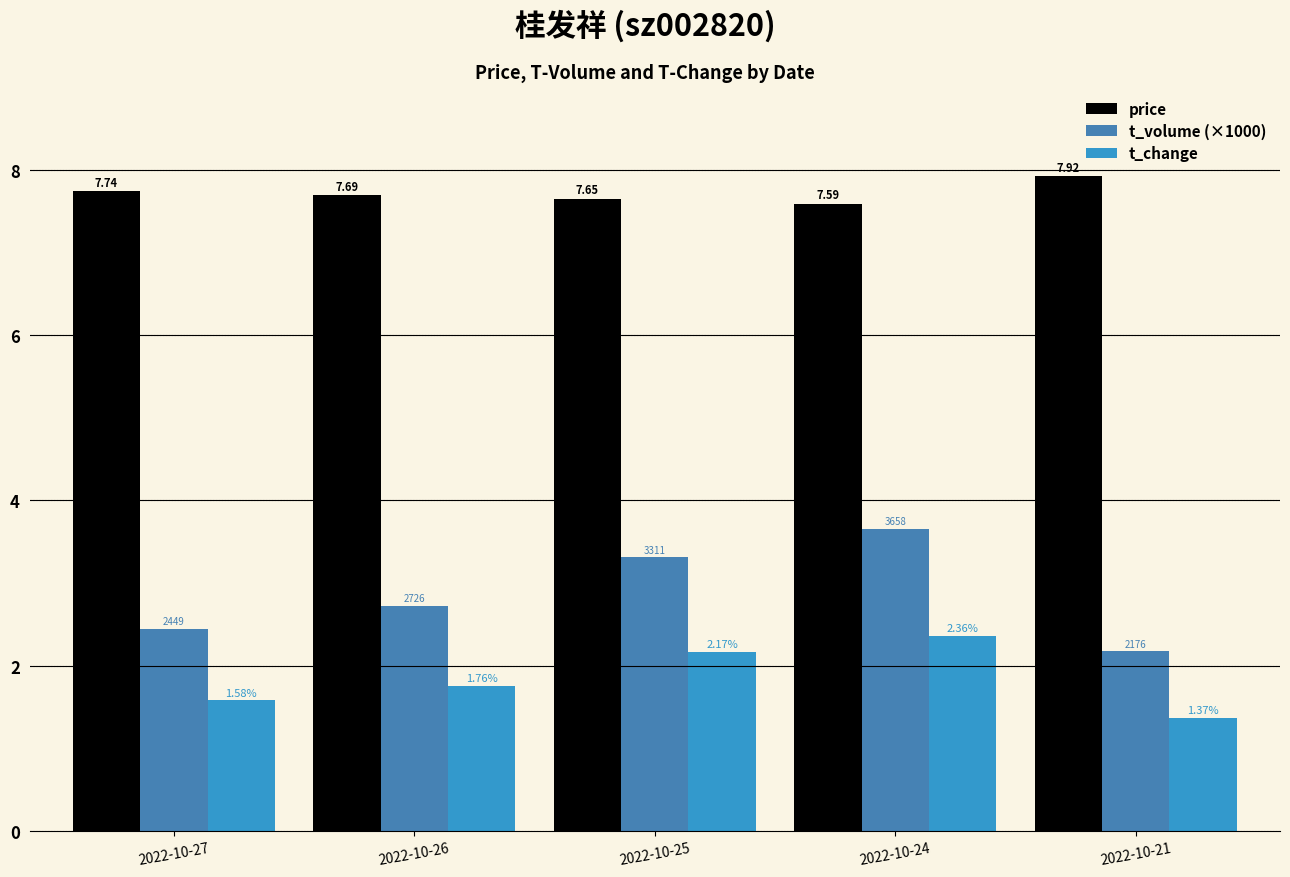

What are all the series names shown in the legend?

price, t_volume (×1000), t_change